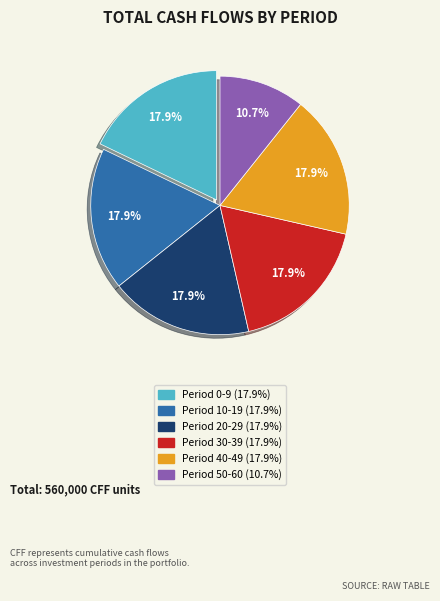

Is there any slice that represents more than half of the pie?

No